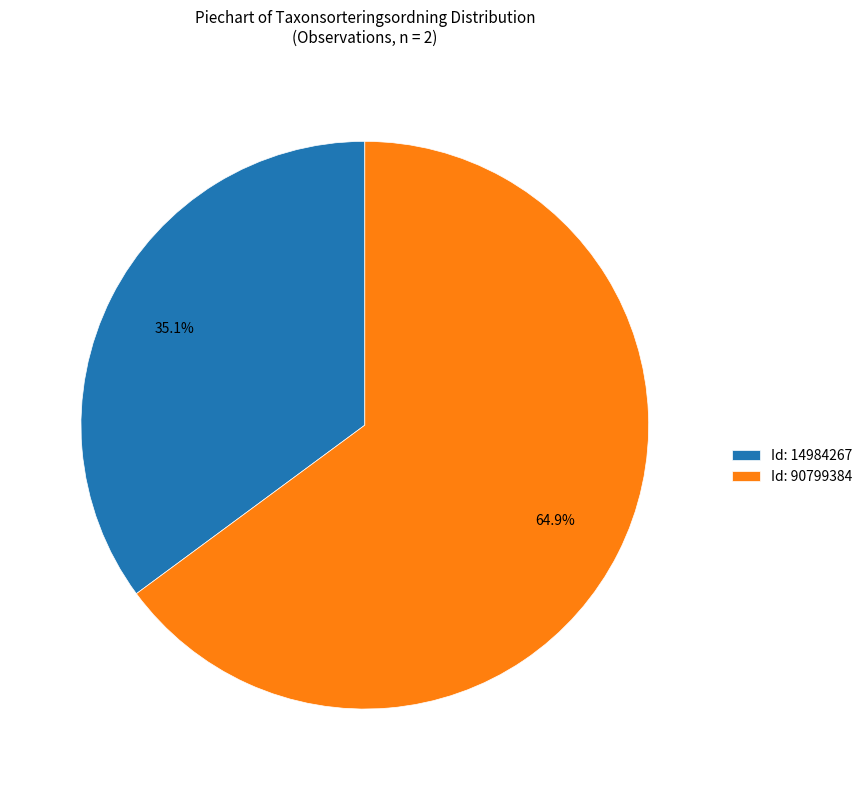

Count the number of slices in the pie.

2